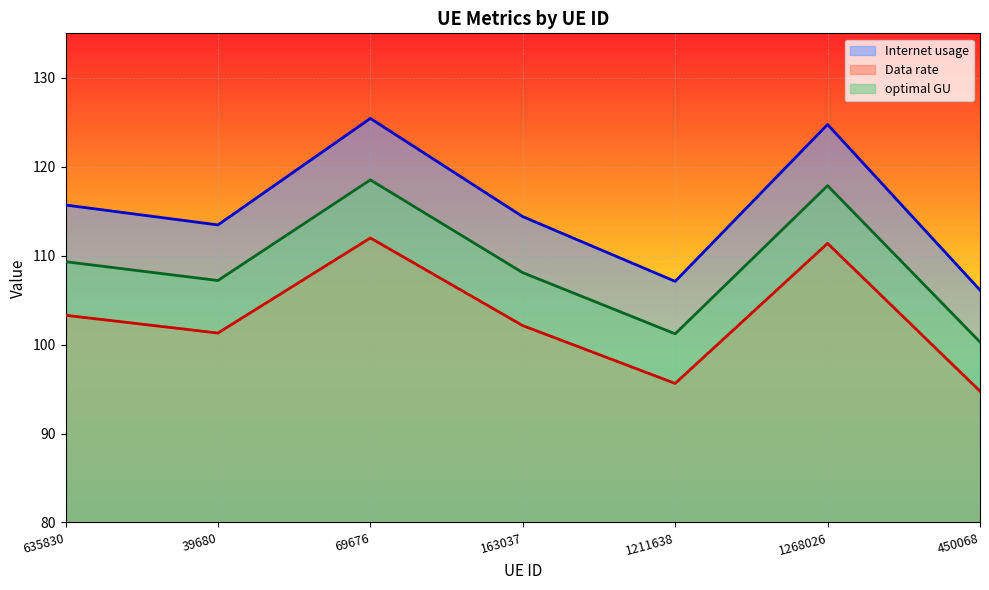

What is the difference between the maximum and minimum values in the optimal GU series?

18.2